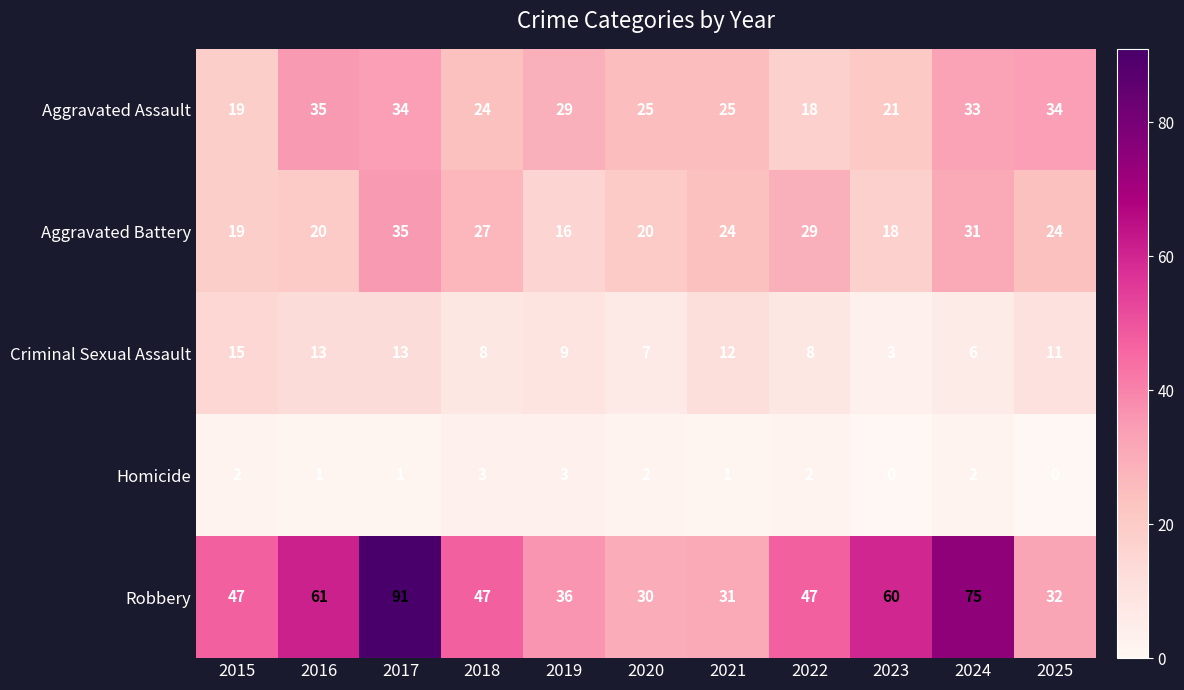

At 2025, list the series in order from smallest to largest.

Homicide, Criminal Sexual Assault, Aggravated Battery, Robbery, Aggravated Assault